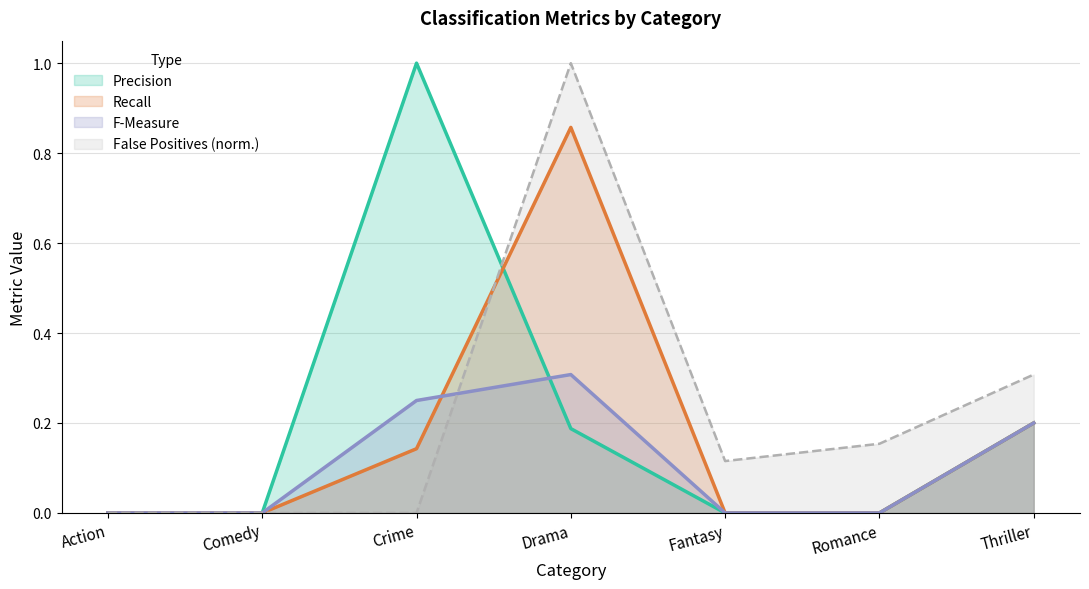

Between Fantasy and Drama, which is larger?

Drama